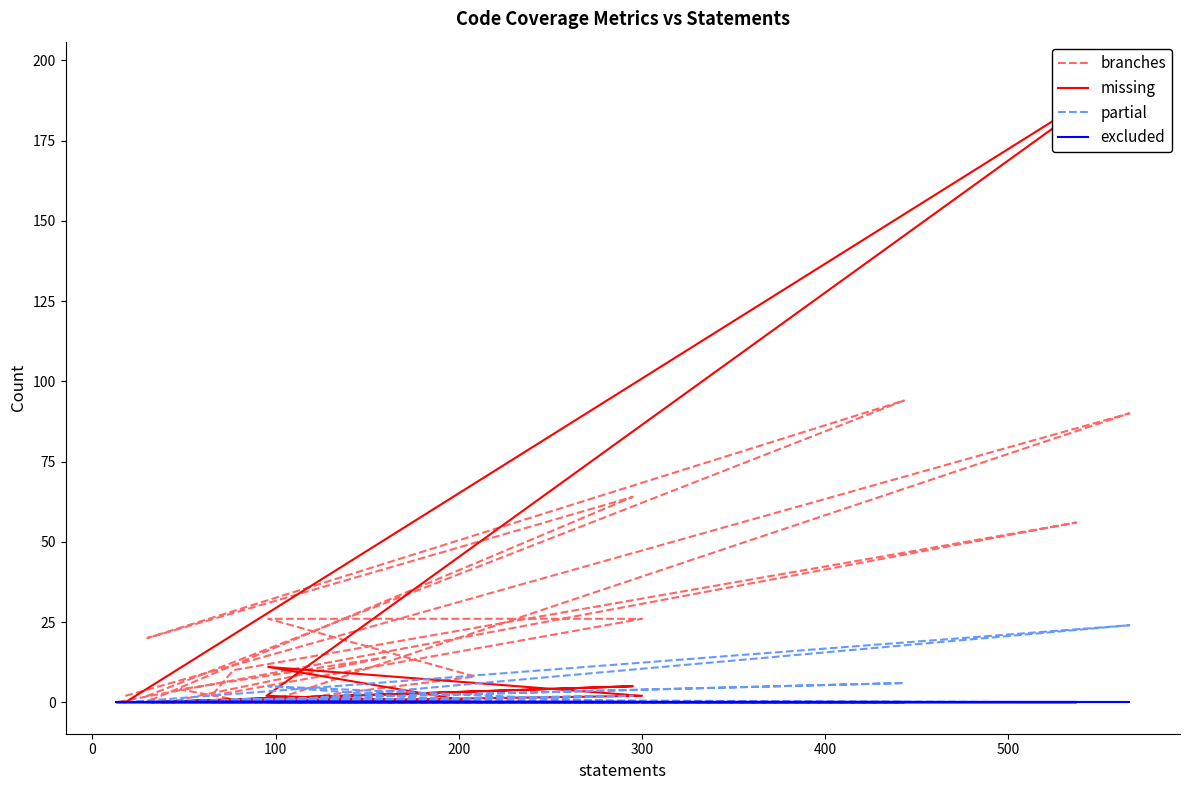

How many data points does each series have?

20